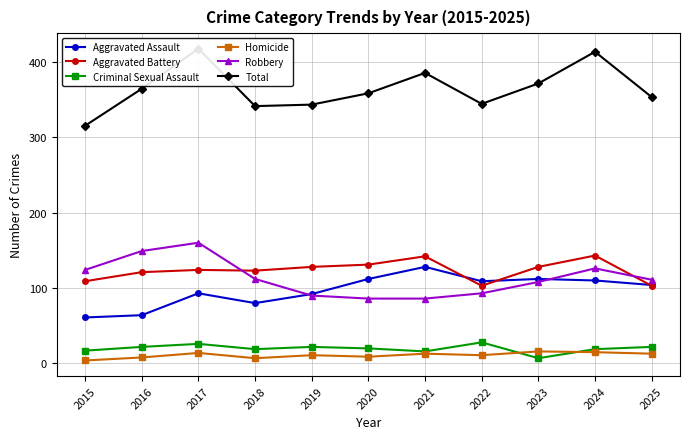

How many data points in Aggravated Assault are above 104?

5